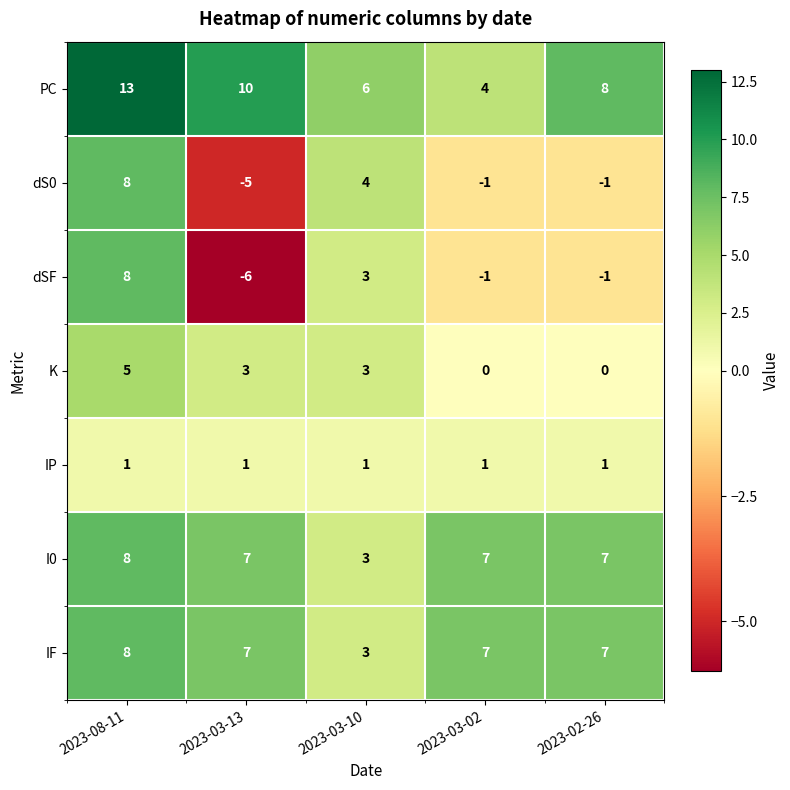

Which label corresponds to the smallest value in the chart?

2023-03-13